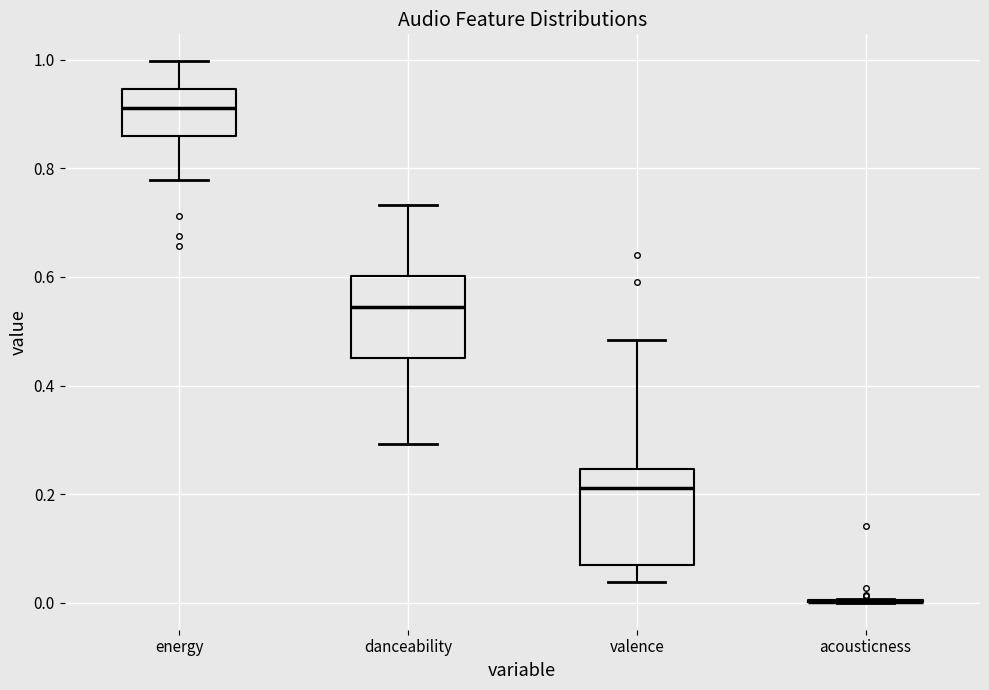

Where does the lower whisker of the box for valence end on the y-axis? The values are not printed on the chart, so give them approximately, as read against the axis.

0.04